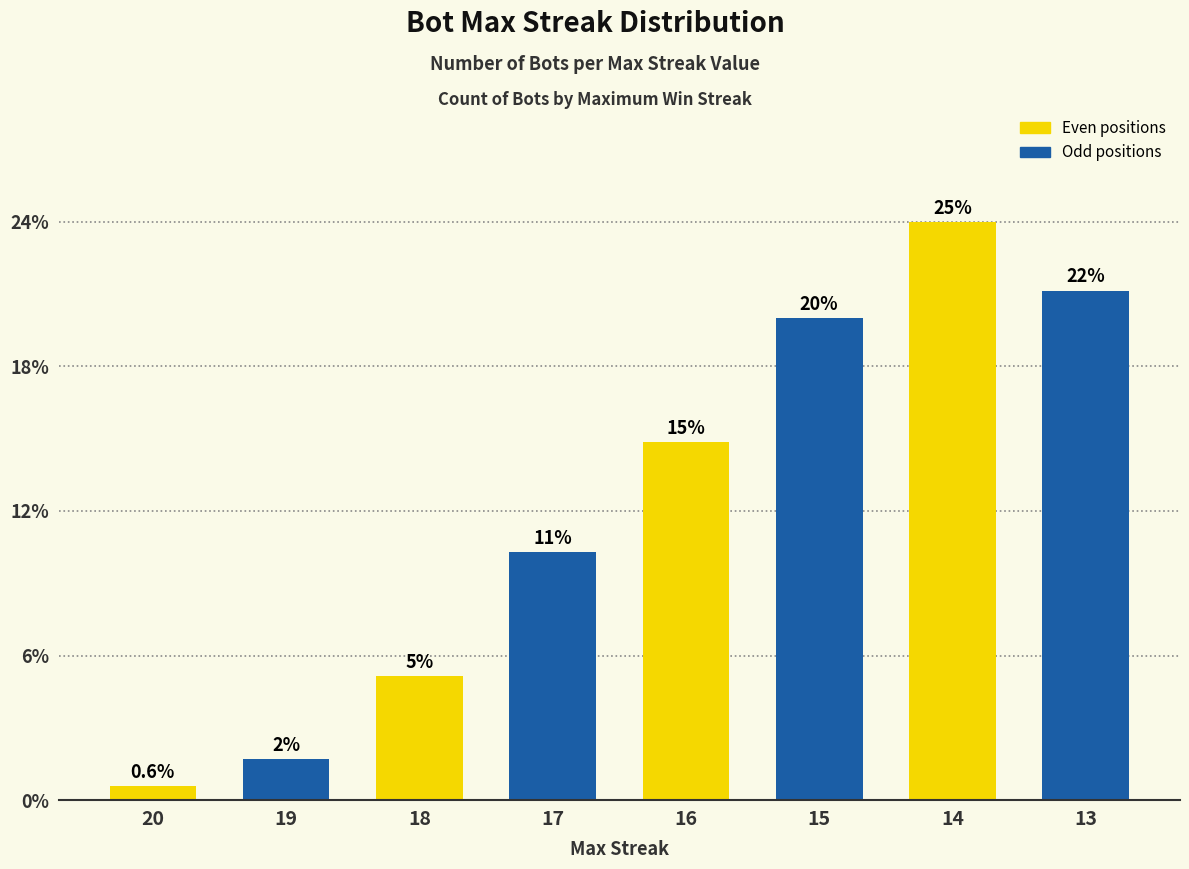

What value does the data have at 20?

1